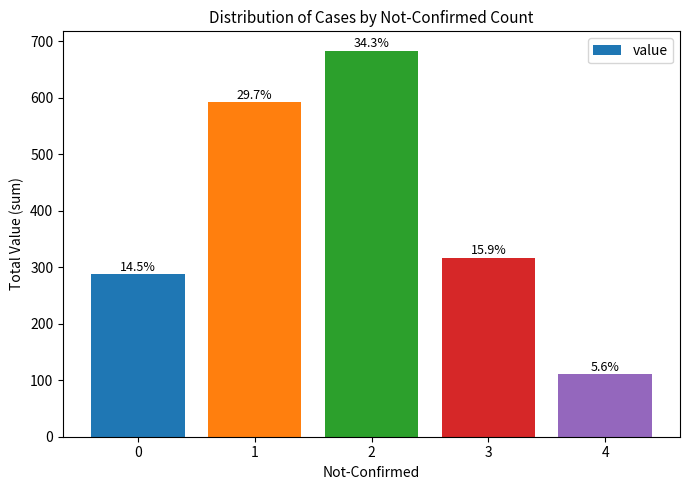

Which label corresponds to the largest value in the chart?

2